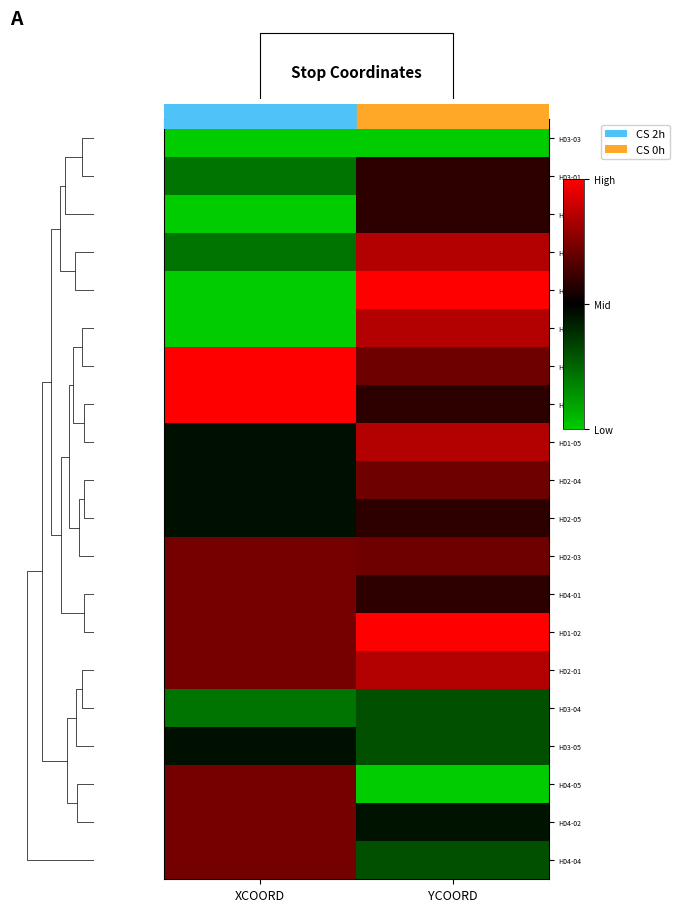

Reading right to left, list all the values displayed in this chart.

H03-03: YCOORD=-1.0	XCOORD=-1.0
H03-01: YCOORD=0.2	XCOORD=-0.6
H03-02: YCOORD=0.2	XCOORD=-1.0
H01-04: YCOORD=0.7	XCOORD=-0.6
H01-01: YCOORD=1.0	XCOORD=-1.0
H01-03: YCOORD=0.7	XCOORD=-1.0
H02-02: YCOORD=0.4	XCOORD=1.0
H04-03: YCOORD=0.2	XCOORD=1.0
H01-05: YCOORD=0.7	XCOORD=-0.1
H02-04: YCOORD=0.4	XCOORD=-0.1
H02-05: YCOORD=0.2	XCOORD=-0.1
H02-03: YCOORD=0.4	XCOORD=0.5
H04-01: YCOORD=0.2	XCOORD=0.5
H01-02: YCOORD=1.0	XCOORD=0.5
H02-01: YCOORD=0.7	XCOORD=0.5
H03-04: YCOORD=-0.4	XCOORD=-0.6
H03-05: YCOORD=-0.4	XCOORD=-0.1
H04-05: YCOORD=-1.0	XCOORD=0.5
H04-02: YCOORD=-0.1	XCOORD=0.5
H04-04: YCOORD=-0.4	XCOORD=0.5